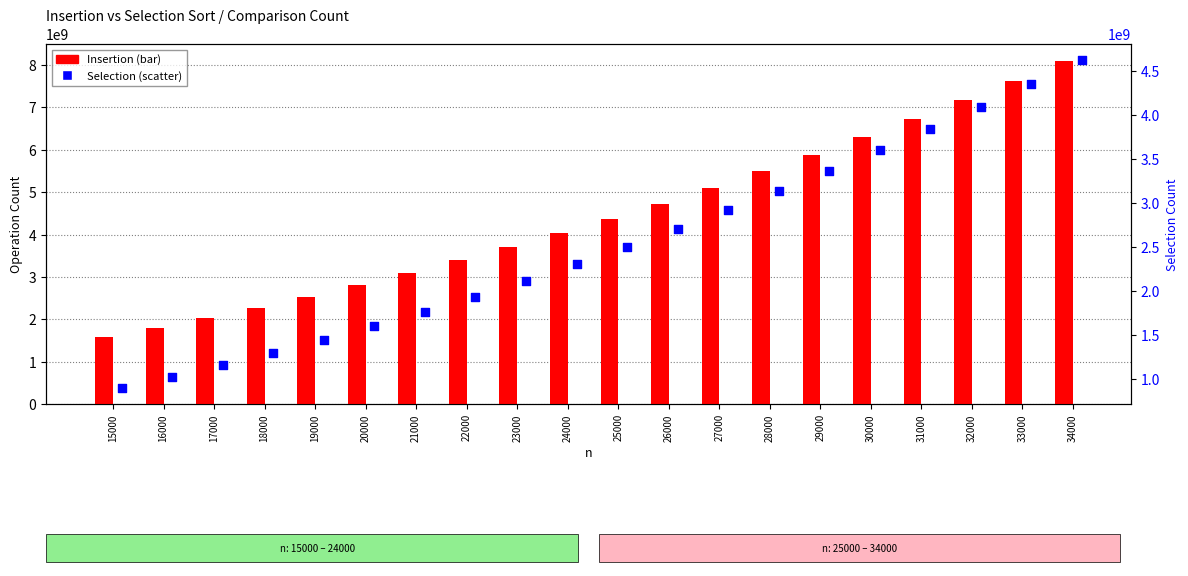

At which category is the sum across all series the highest?

34000